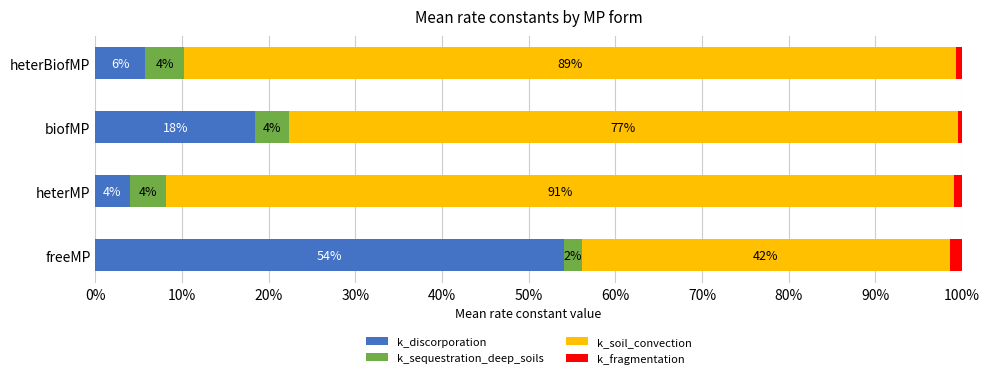

What value does the k_discorporation series have at freeMP?

54.1